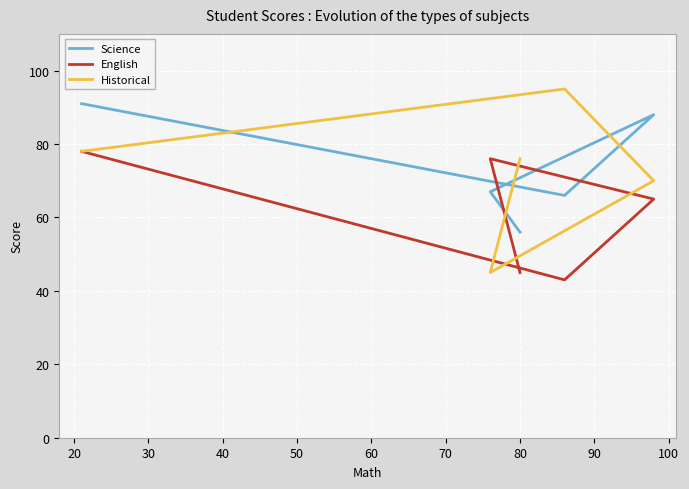

How many data points in English are above 65?

2